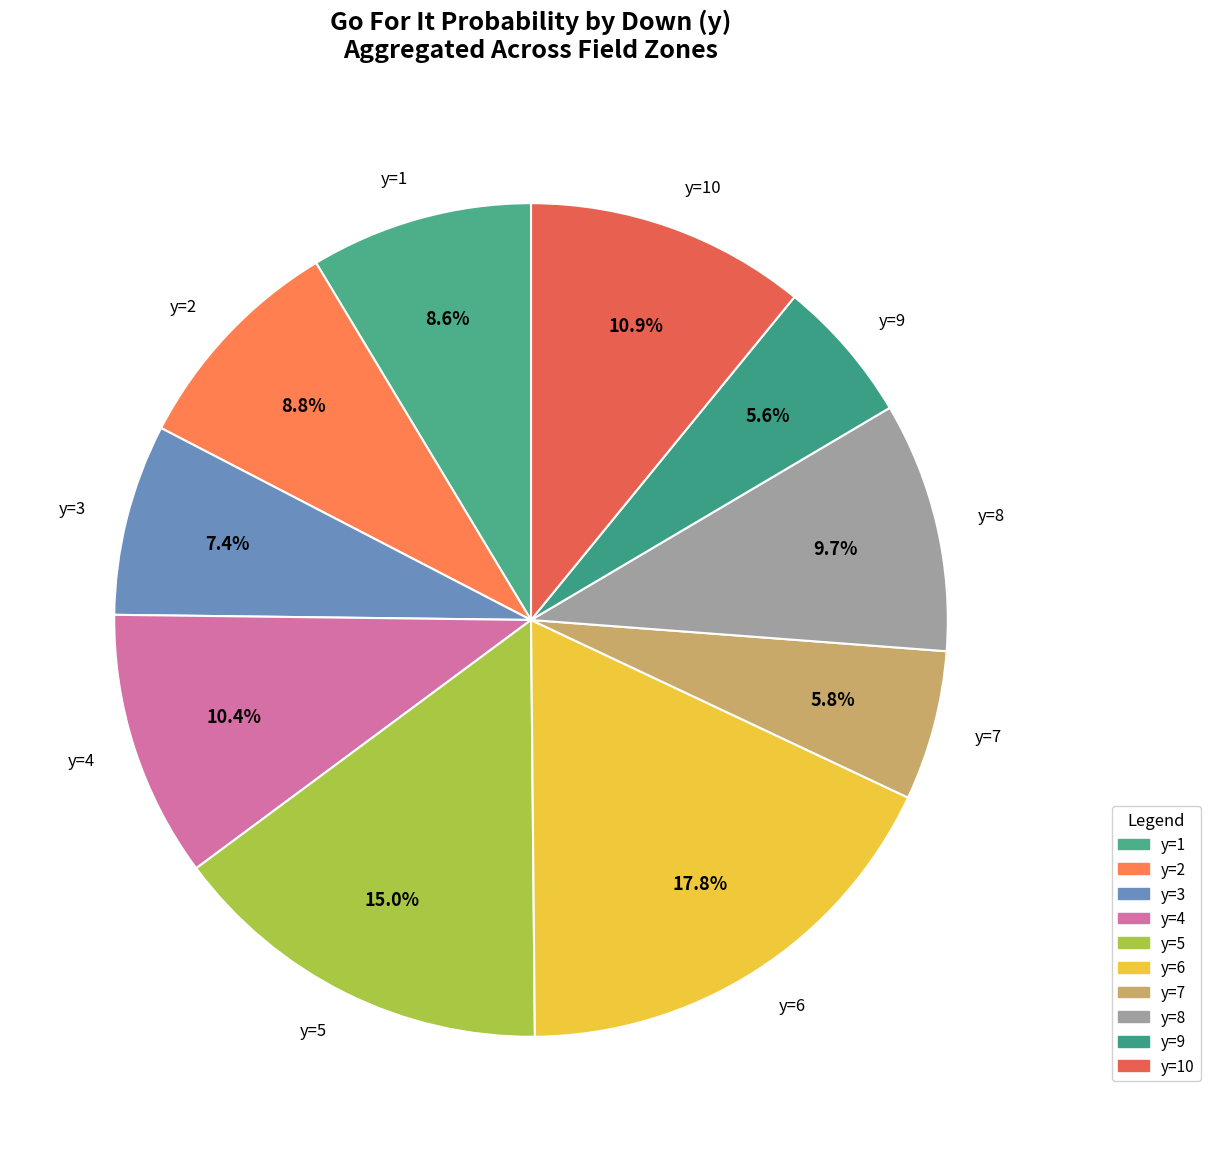

To the nearest percent, what is the difference between the largest and smallest slice percentages?

12%